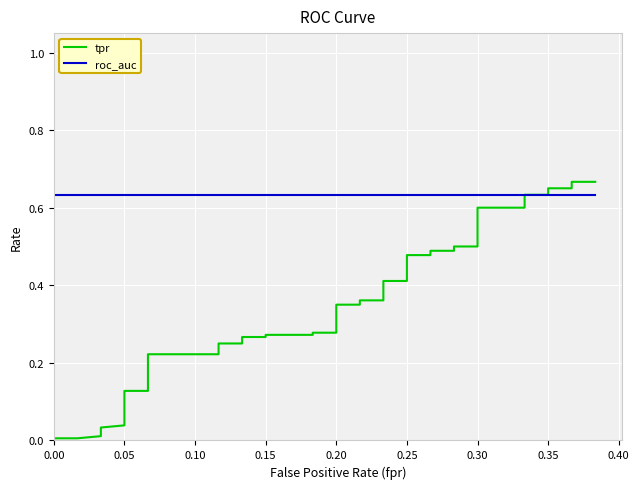

True or false: tpr and roc_auc cross at least once.

True